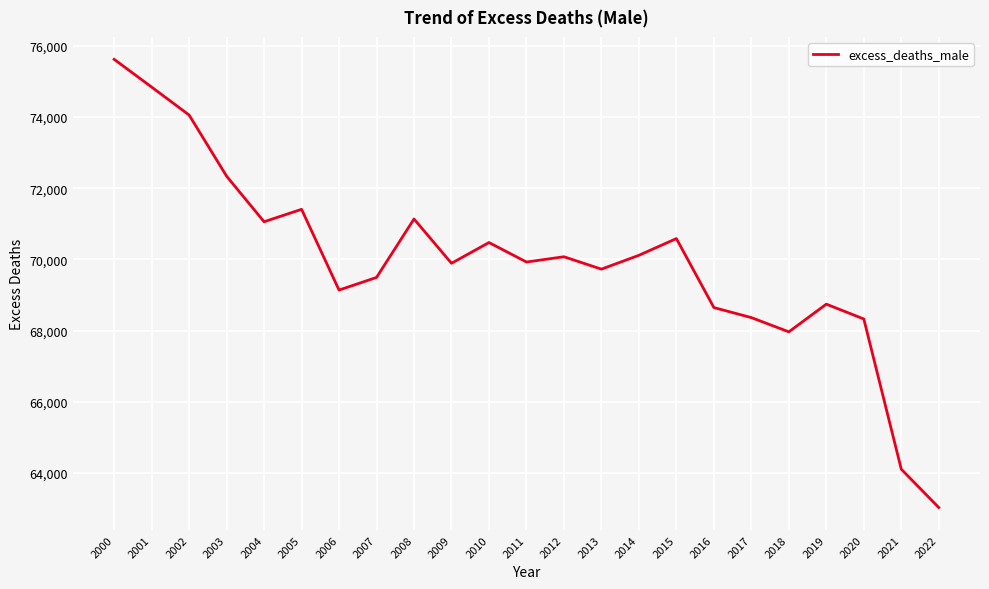

What is the smallest value displayed?

63031.0